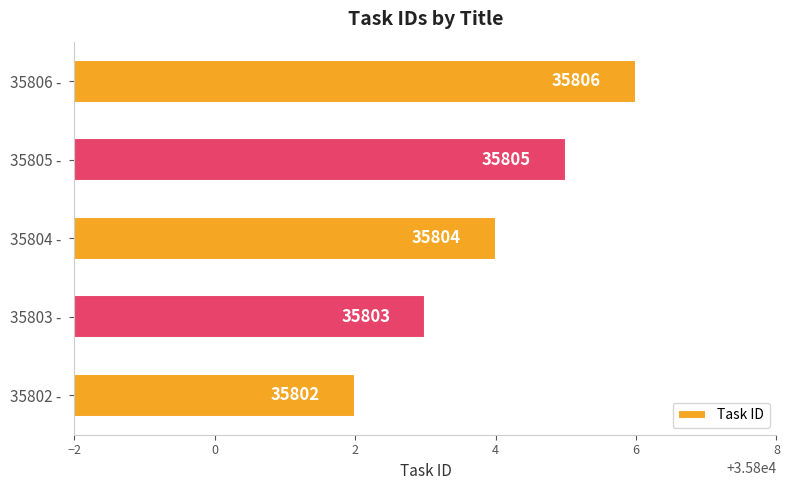

Reading bottom to top, list all the values displayed in this chart.

35802 - =35802	35803 - =35803	35804 - =35804	35805 - =35805	35806 - =35806